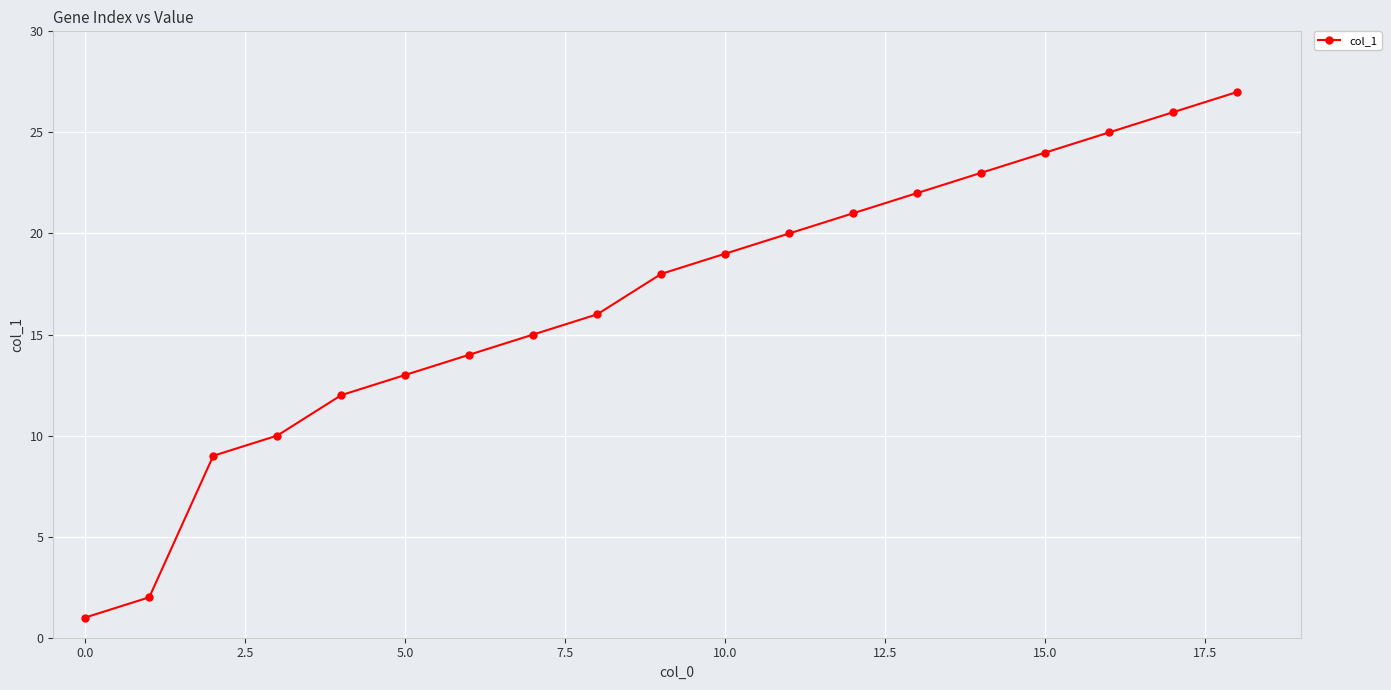

What is the smallest value displayed?

1